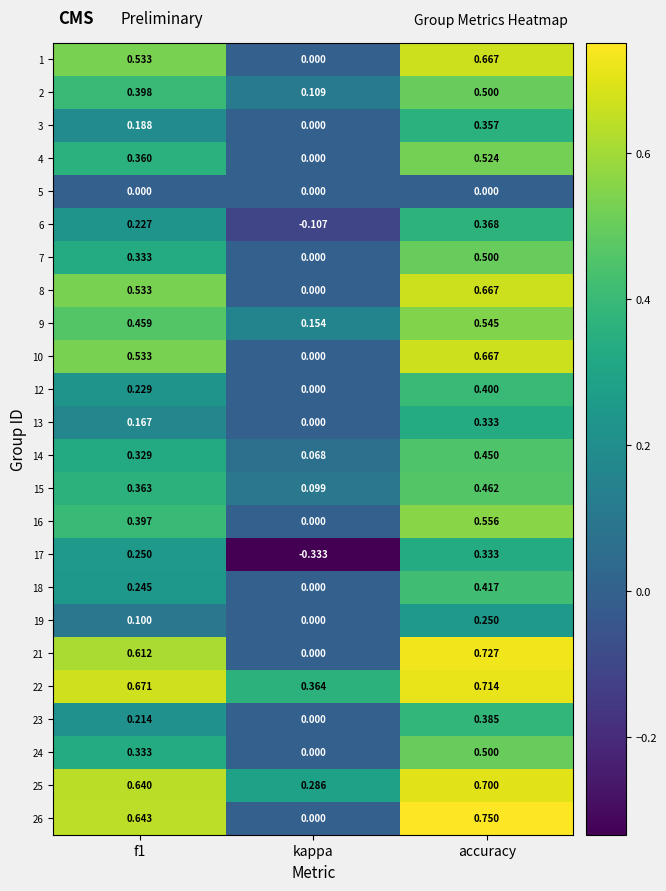

Where is 6 nearest to the value 0?

kappa